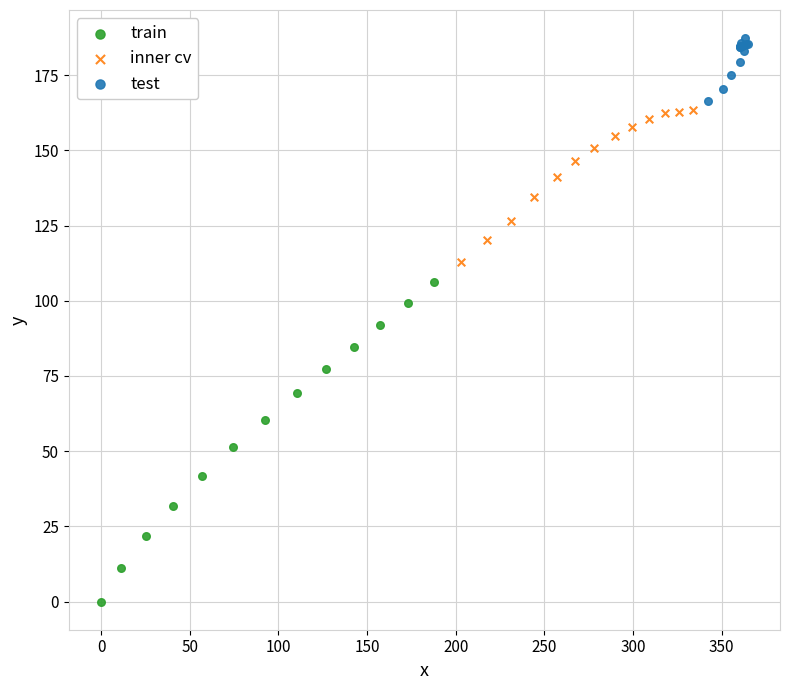

Which series contains the lowest Y value?

train